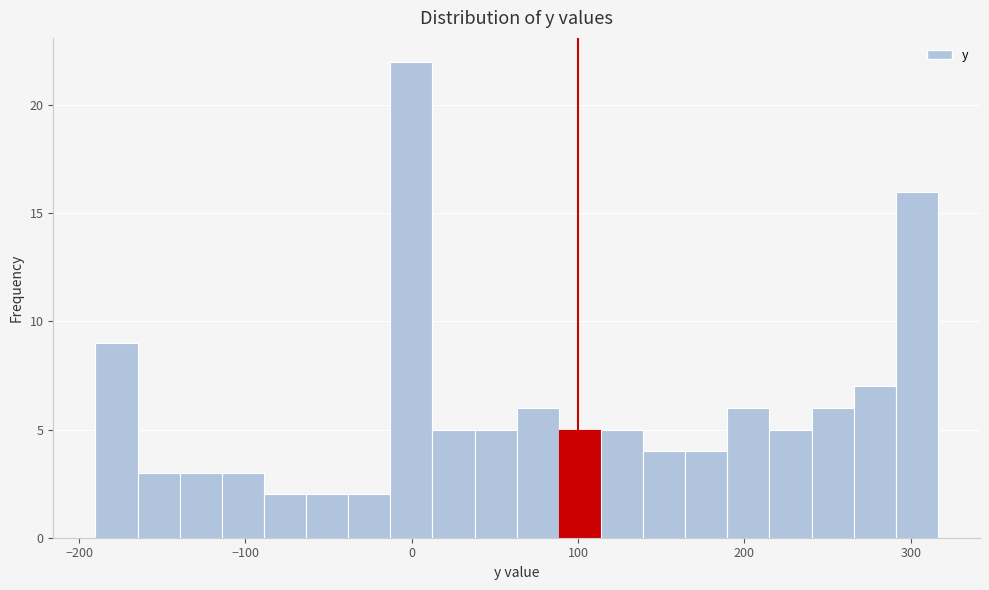

Around what value on the x-axis is the tallest bar? Give the approximate position of its centre, as read against the axis.

0